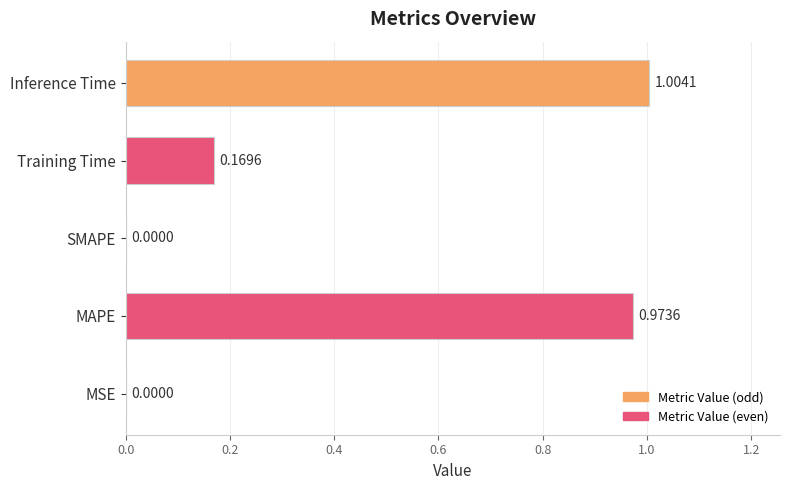

What is the average value?

0.4